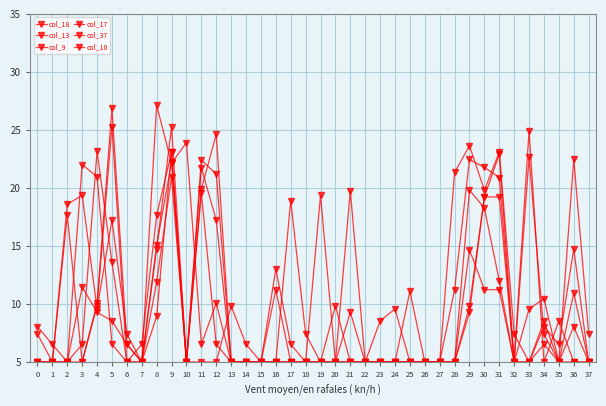

What is the average value of the col_18 series?

8.2